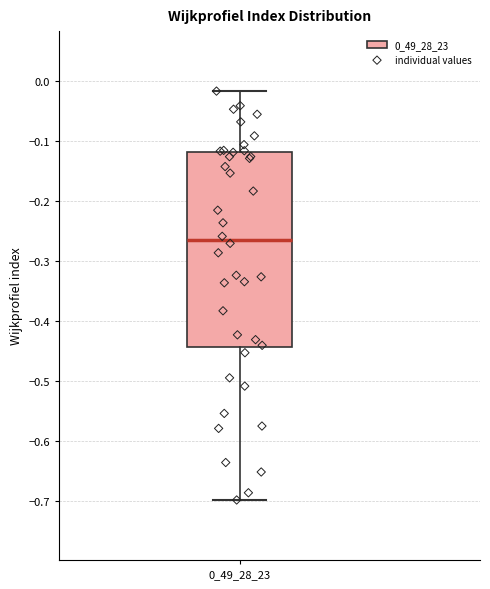

Read this box plot against the y-axis: the position of the median line, the range covered by the box, and the ends of both whiskers. The values are not printed on the chart, so give them approximately, as read against the axis.

median -0.26, box -0.44 to -0.12, whiskers -0.70 to -0.02